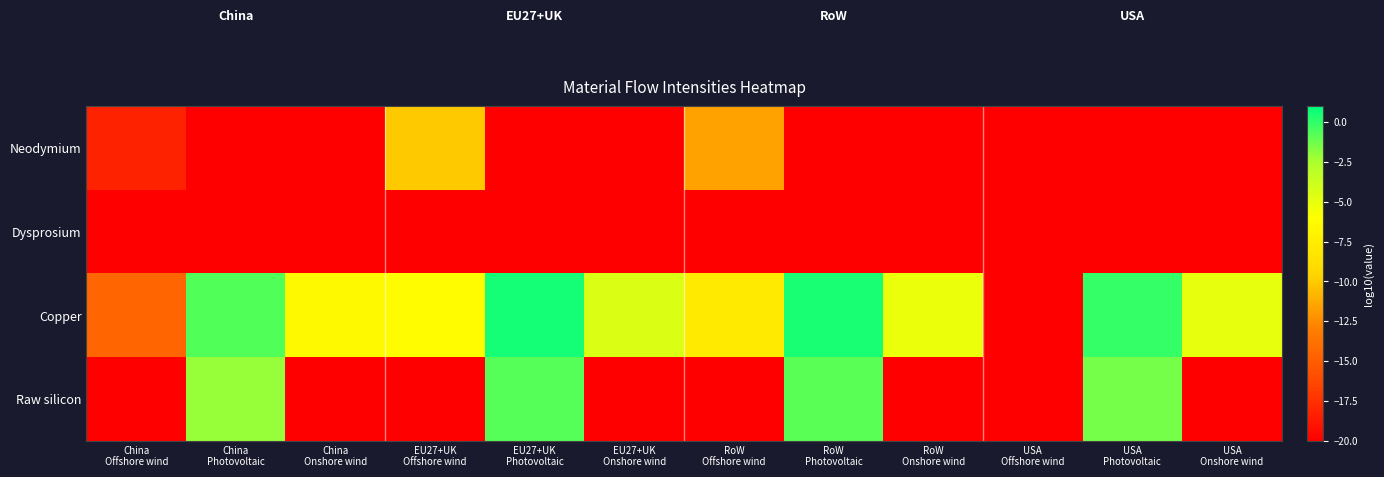

Rank the series at USA Onshore wind from lowest to highest value.

Neodymium, Dysprosium, Raw silicon, Copper